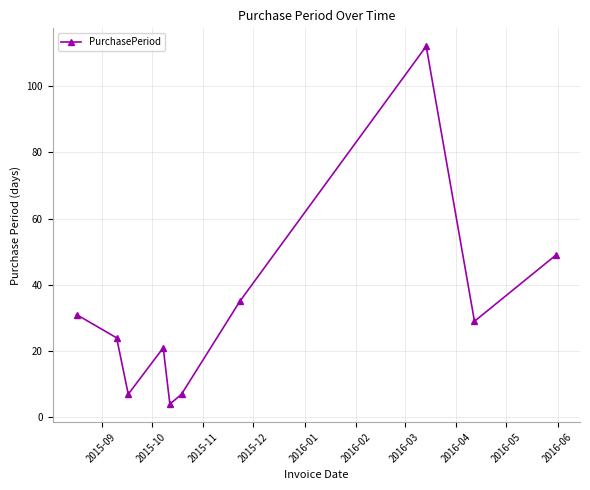

True or false: the data has more than 0 interior local peaks.

True